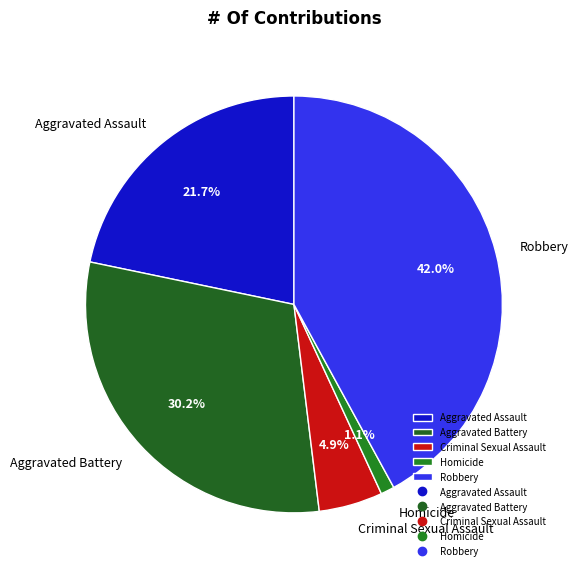

Does Robbery represent more than half of the total?

No